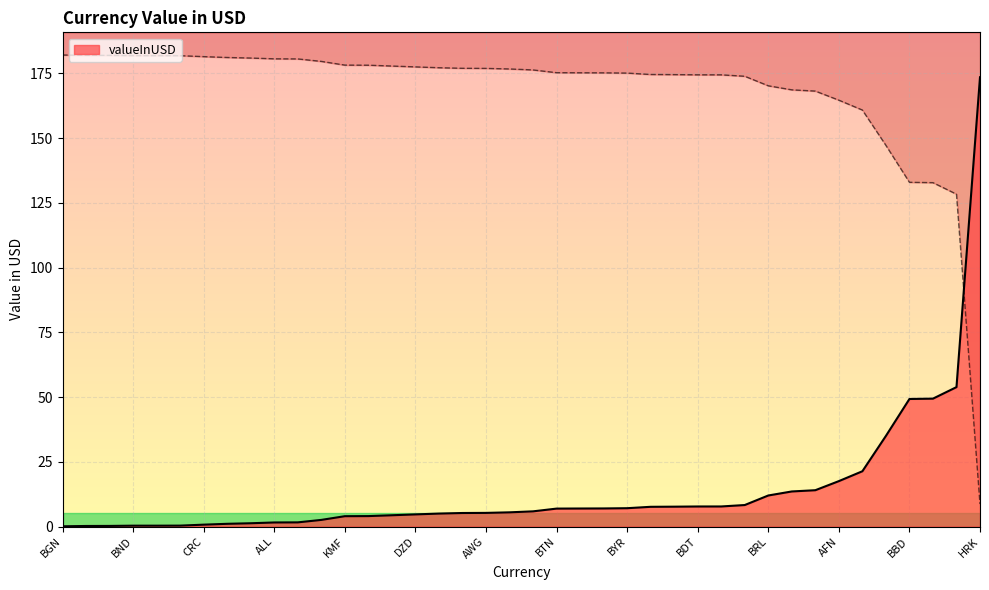

Rank the categories by value from highest to lowest.

HRK, AUD, COP, BBD, BOB, CAD, AFN, GBP, ARS, BRL, CLP, CVE, BDT, AMD, CNY, BYR, KYD, BZD, BTN, XOF, CUC, AWG, AOA, BSD, DZD, AZN, BHD, KMF, XAF, KHR, ALL, BIF, BMD, CRC, BAM, BND, BND, CDF, XPF, BGN